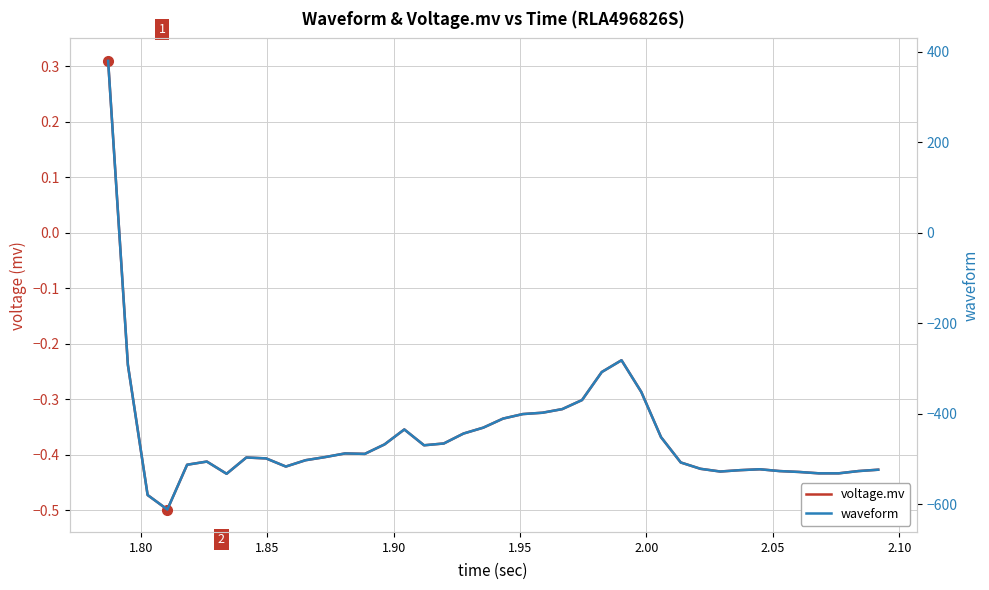

How many interior local valleys does the waveform series have?

6